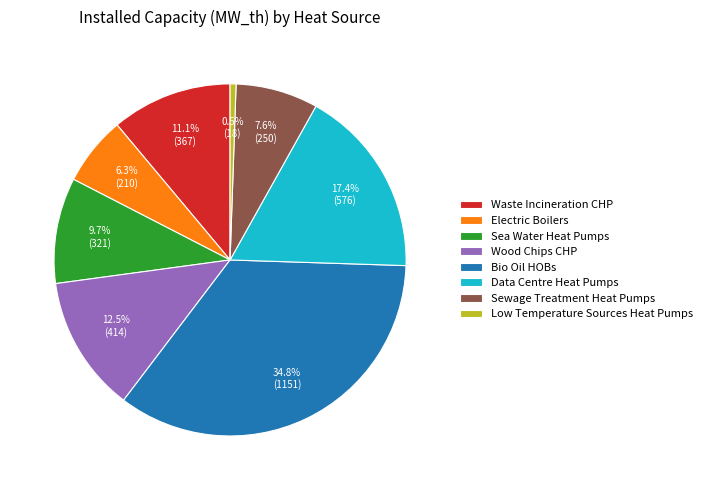

Rank the categories by value from highest to lowest.

Bio Oil HOBs, Data Centre Heat Pumps, Wood Chips CHP, Waste Incineration CHP, Sea Water Heat Pumps, Sewage Treatment Heat Pumps, Electric Boilers, Low Temperature Sources Heat Pumps